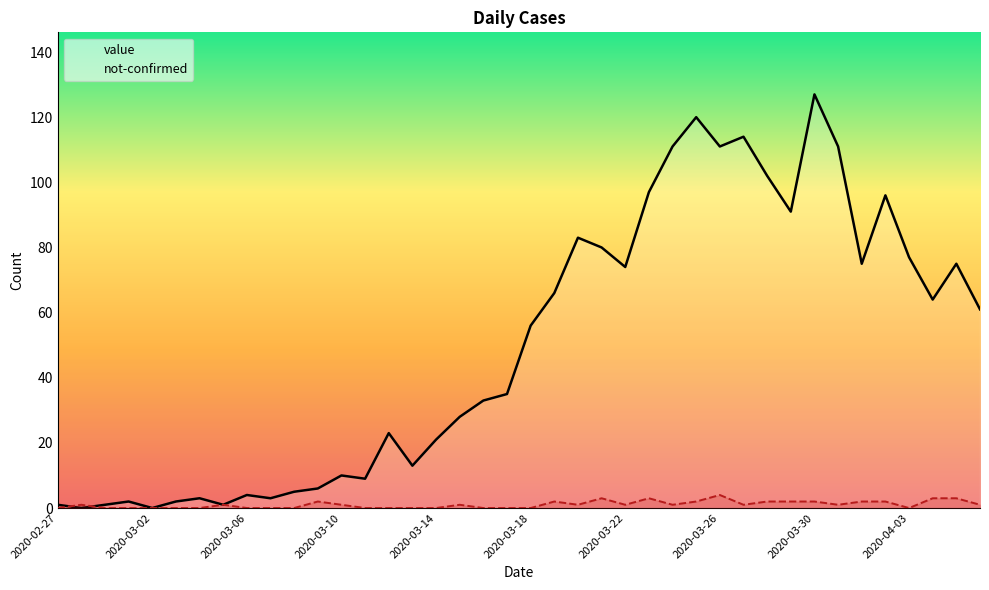

The value of value at 19 is 35. True or false?

True